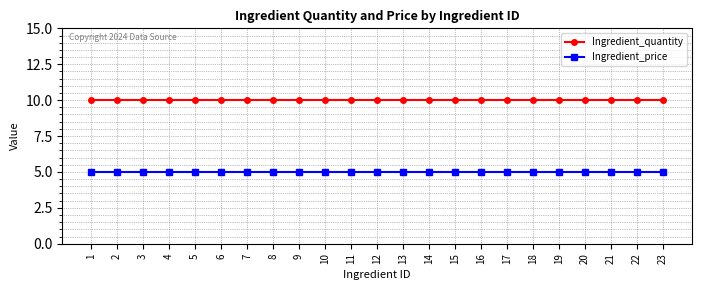

List the series in order of their overall mean, highest first.

Ingredient_quantity, Ingredient_price